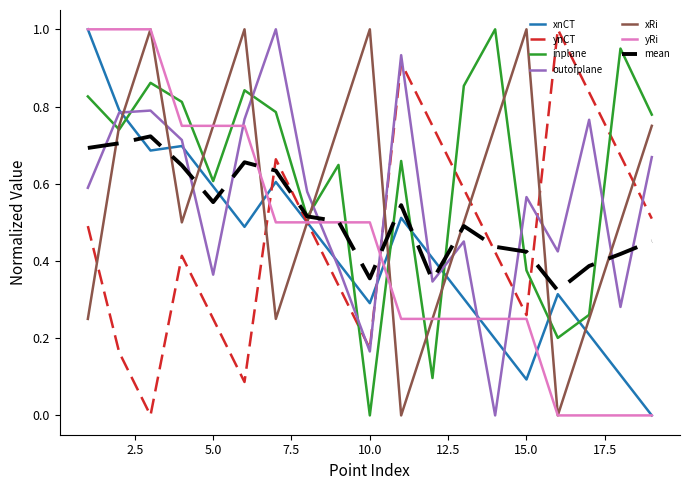

At how many categories does at least one series exceed 0?

19